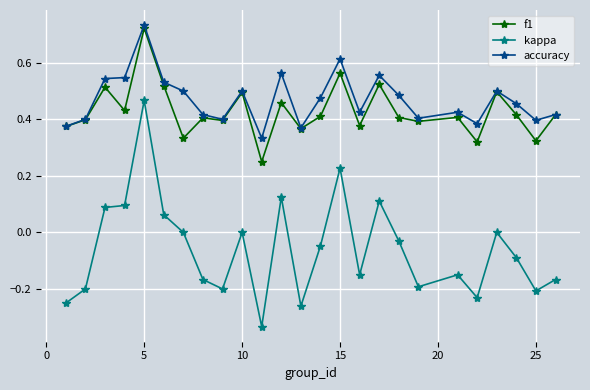

Which series has the largest range (max minus min)?

kappa